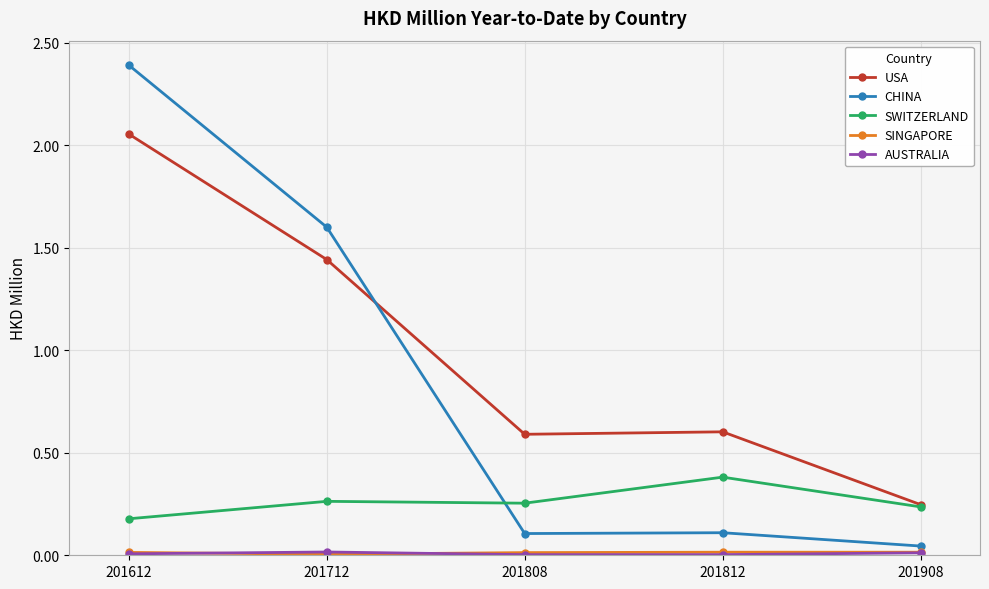

How many lines are shown in the chart?

5